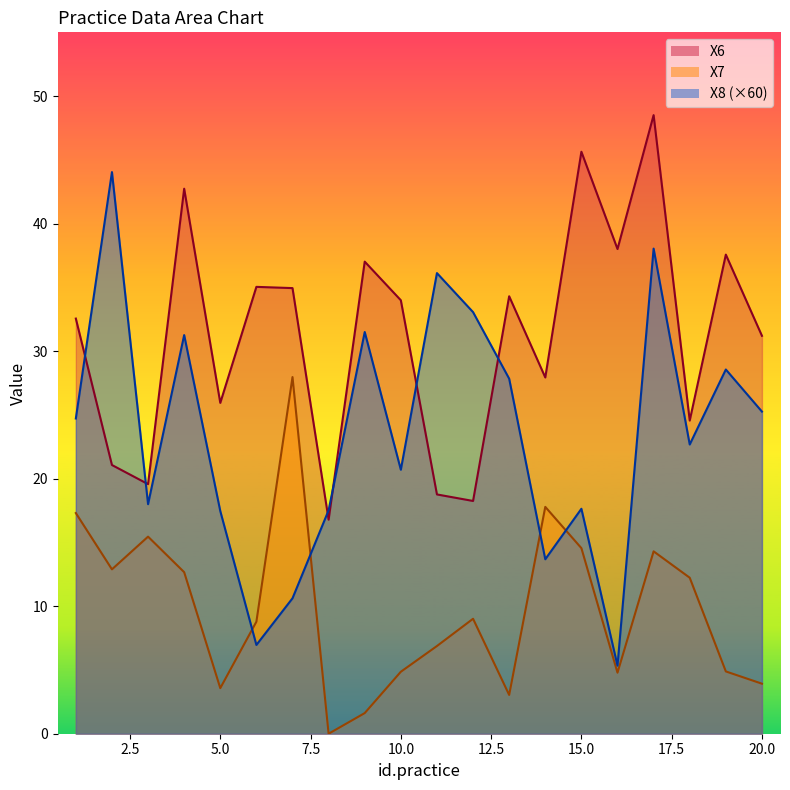

At 18, list the series in order from smallest to largest.

X7, X8, X6